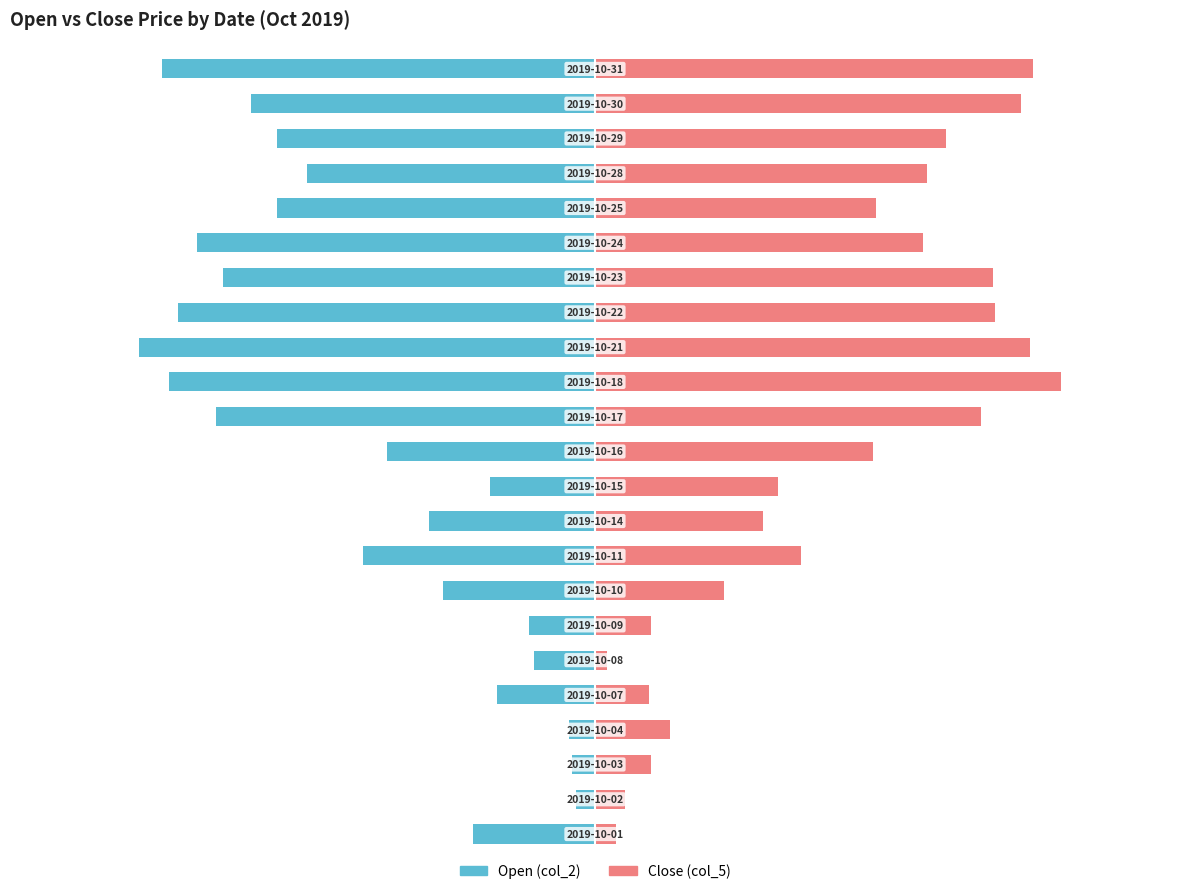

What is the value of the Close (col_5) bar at the 5th from the left?

0.2